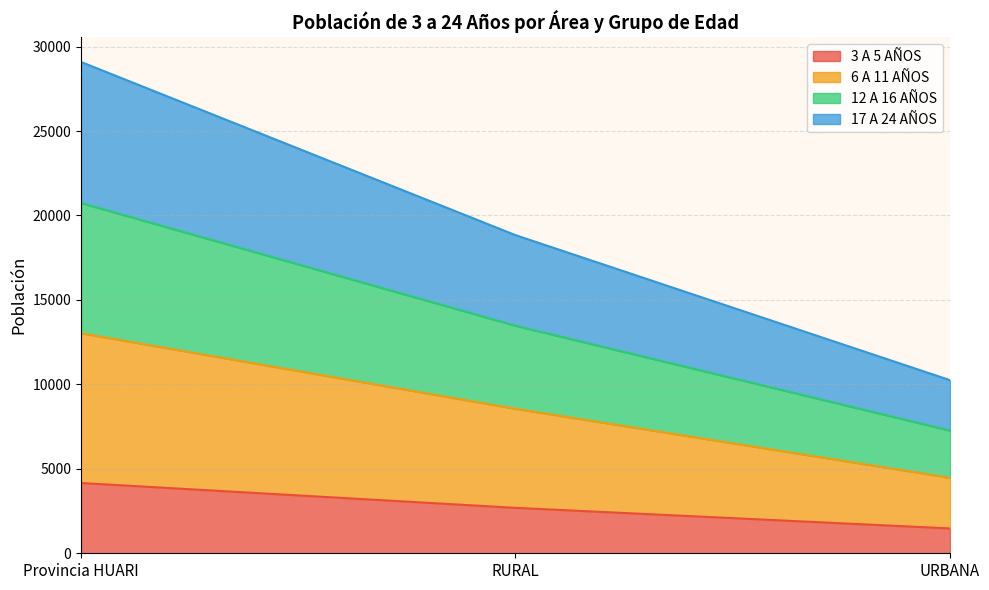

What is the total value across all series at RURAL?

18837